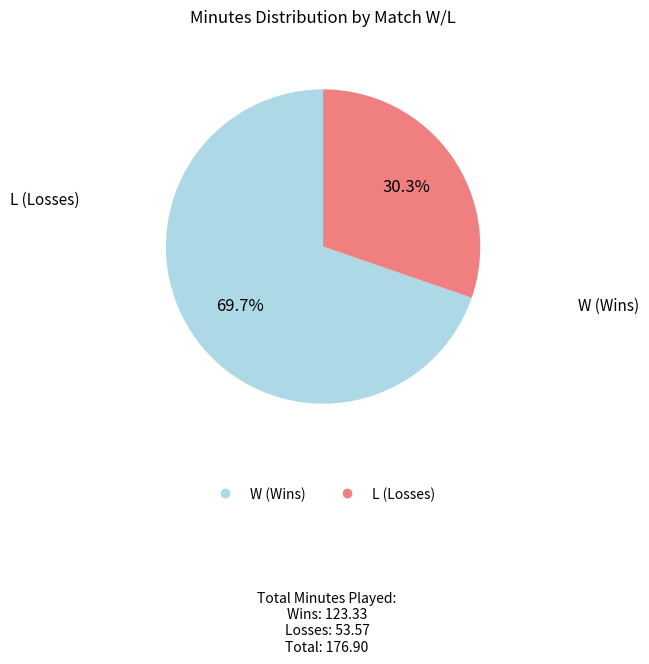

Does any single category account for the majority?

Yes